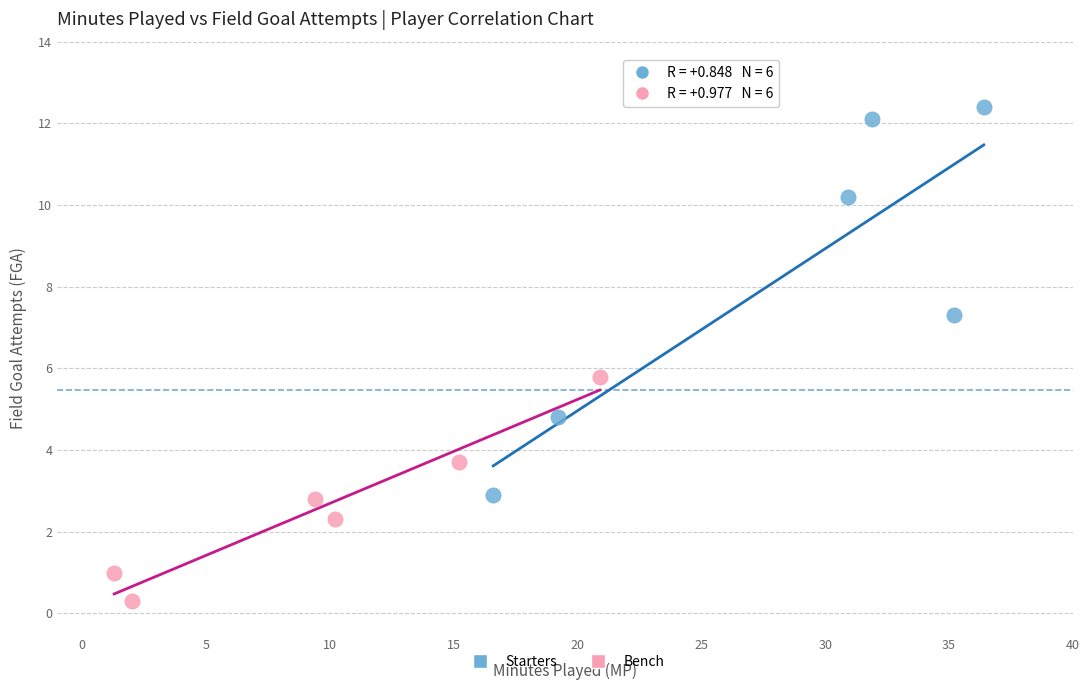

Which series reaches the maximum Y coordinate?

Starters